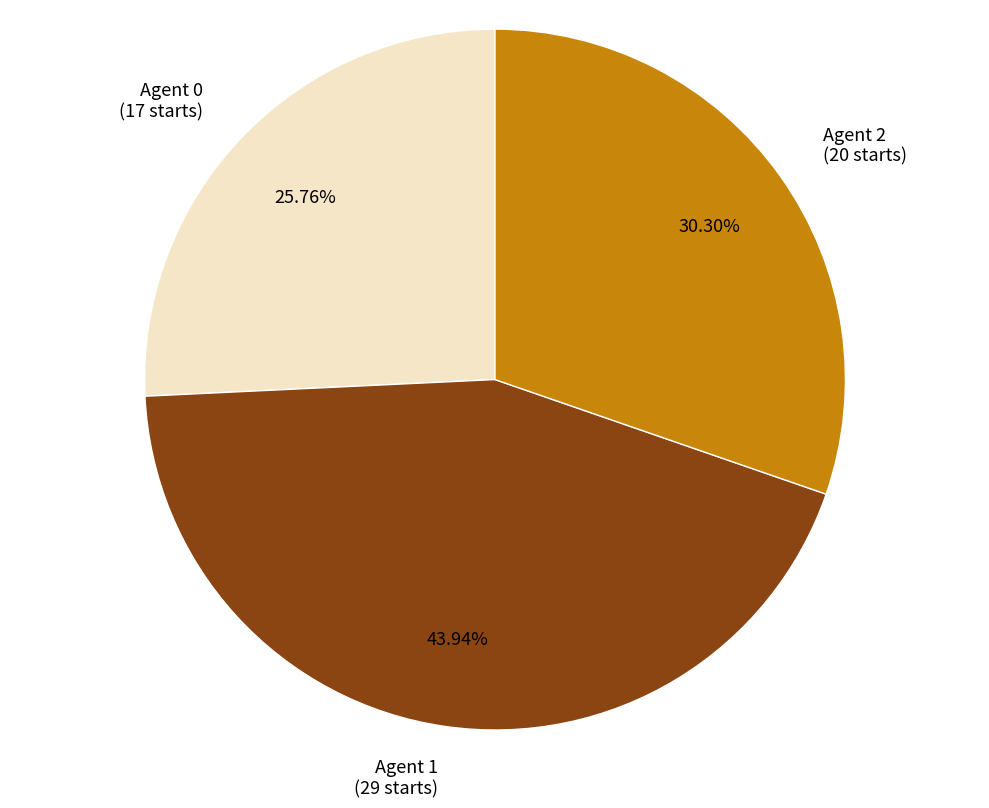

Is there a majority slice in this chart?

No